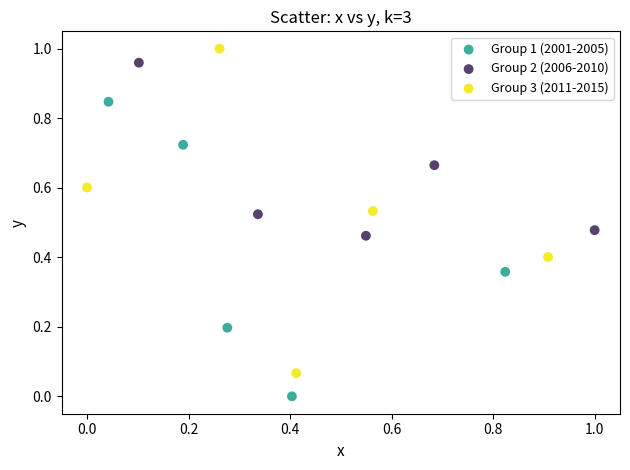

Which series contains the highest Y value?

Group 3 (2011-2015)